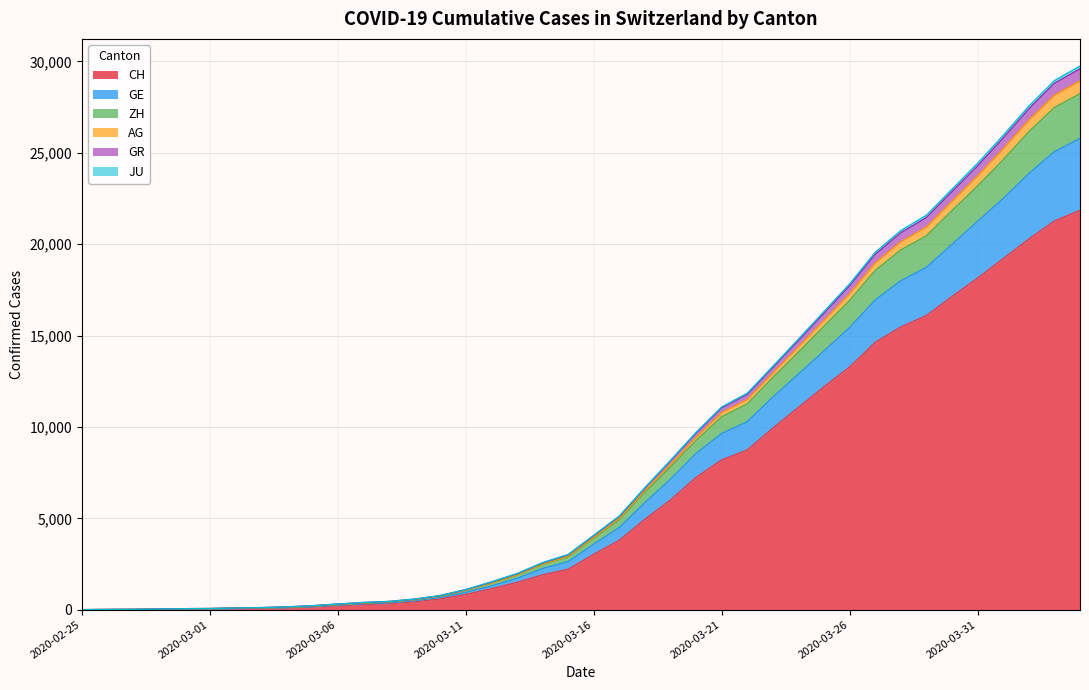

Which category has the highest value in the ZH series?

2020-04-04